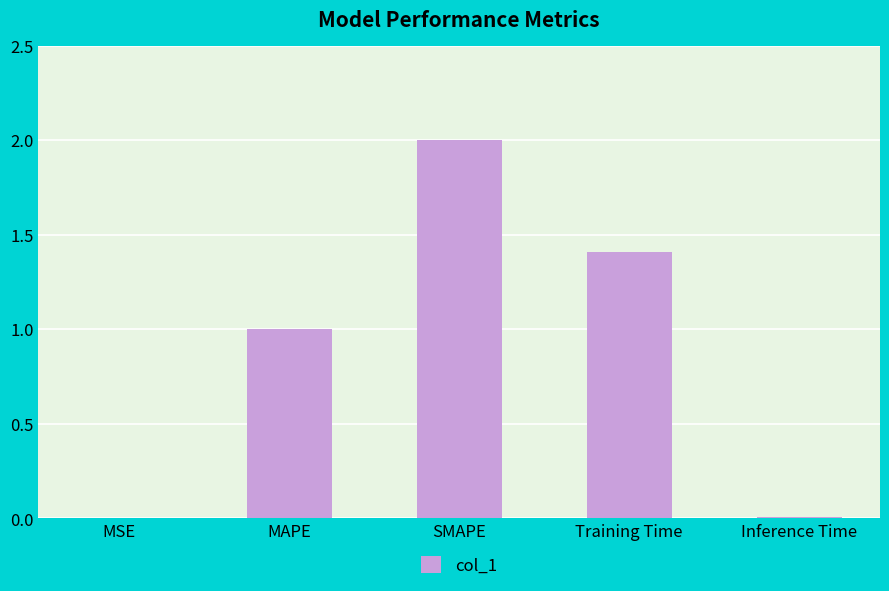

What is the approximate value at SMAPE?

2.0